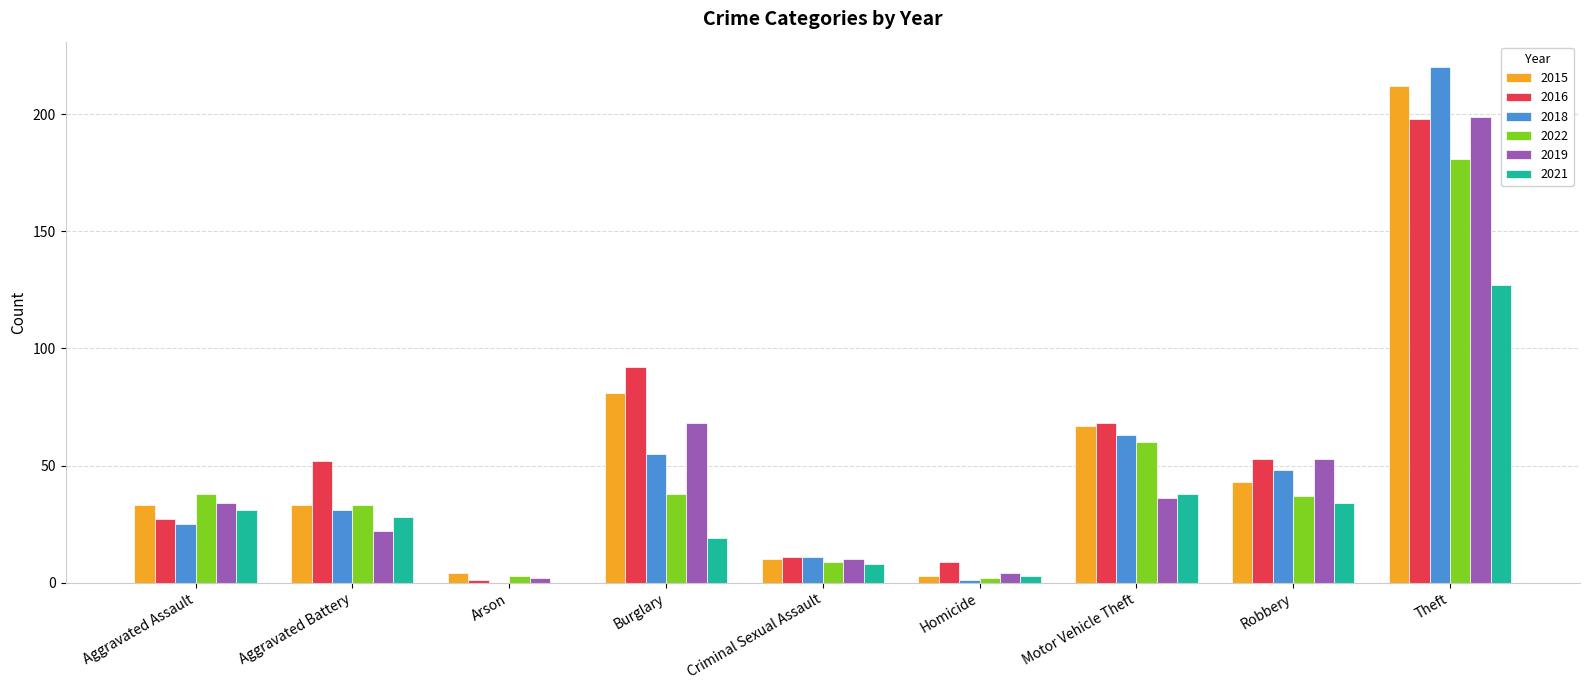

Reading left to right, extract all data points from this chart.

2015: Aggravated Assault=33	Aggravated Battery=33	Arson=4	Burglary=81	Criminal Sexual Assault=10	Homicide=3	Motor Vehicle Theft=67	Robbery=43	Theft=212
2016: Aggravated Assault=27	Aggravated Battery=52	Arson=1	Burglary=92	Criminal Sexual Assault=11	Homicide=9	Motor Vehicle Theft=68	Robbery=53	Theft=198
2018: Aggravated Assault=25	Aggravated Battery=31	Arson=0	Burglary=55	Criminal Sexual Assault=11	Homicide=1	Motor Vehicle Theft=63	Robbery=48	Theft=220
2022: Aggravated Assault=38	Aggravated Battery=33	Arson=3	Burglary=38	Criminal Sexual Assault=9	Homicide=2	Motor Vehicle Theft=60	Robbery=37	Theft=181
2019: Aggravated Assault=34	Aggravated Battery=22	Arson=2	Burglary=68	Criminal Sexual Assault=10	Homicide=4	Motor Vehicle Theft=36	Robbery=53	Theft=199
2021: Aggravated Assault=31	Aggravated Battery=28	Arson=0	Burglary=19	Criminal Sexual Assault=8	Homicide=3	Motor Vehicle Theft=38	Robbery=34	Theft=127